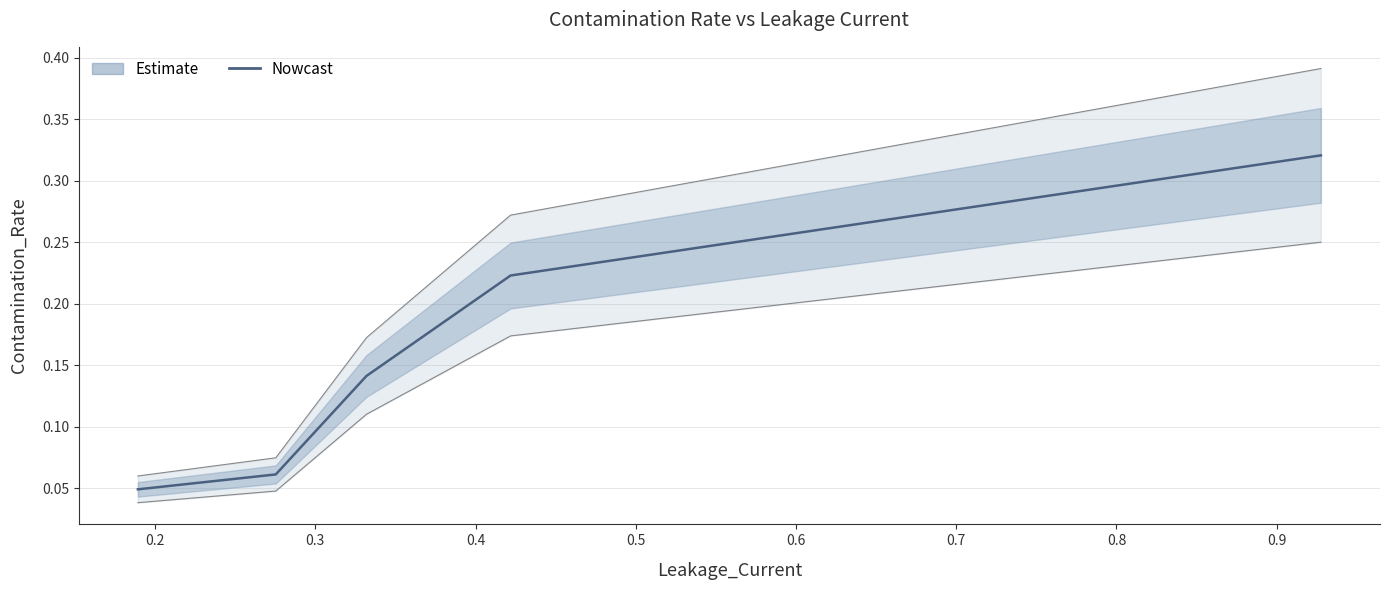

The chart shows a value of 0.2 at 0.3. True or false?

False